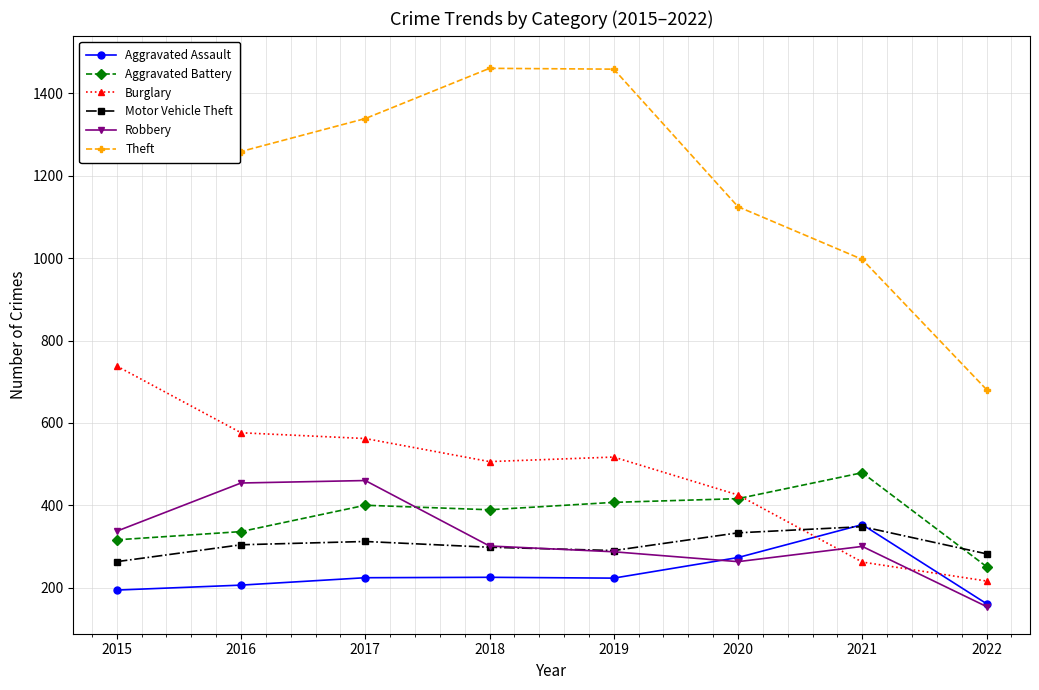

Reading left to right, list all the values displayed in this chart.

Aggravated Assault: 2015=194	2016=206	2017=224	2018=225	2019=223	2020=273	2021=353	2022=161
Aggravated Battery: 2015=316	2016=336	2017=400	2018=389	2019=407	2020=416	2021=479	2022=251
Burglary: 2015=738	2016=576	2017=562	2018=506	2019=517	2020=425	2021=262	2022=216
Motor Vehicle Theft: 2015=263	2016=304	2017=312	2018=298	2019=290	2020=333	2021=348	2022=282
Robbery: 2015=337	2016=454	2017=460	2018=301	2019=287	2020=263	2021=300	2022=154
Theft: 2015=1474	2016=1259	2017=1339	2018=1461	2019=1459	2020=1125	2021=997	2022=681